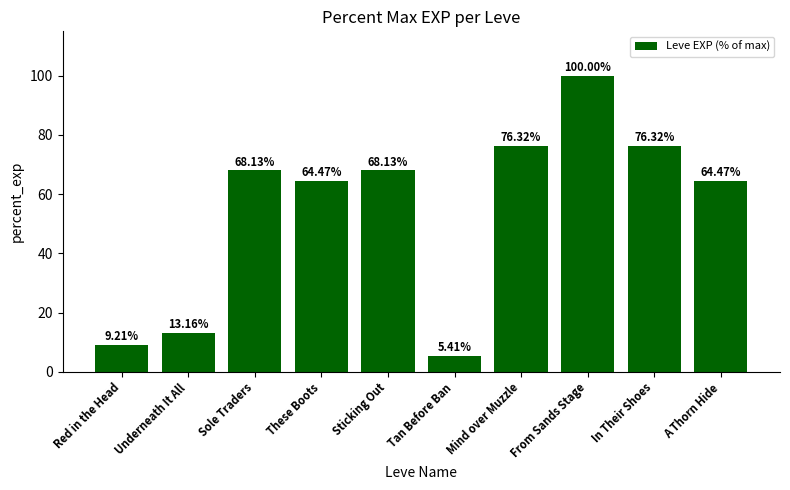

Approximately how many times larger is the value at Underneath It All compared to Red in the Head?

1.4